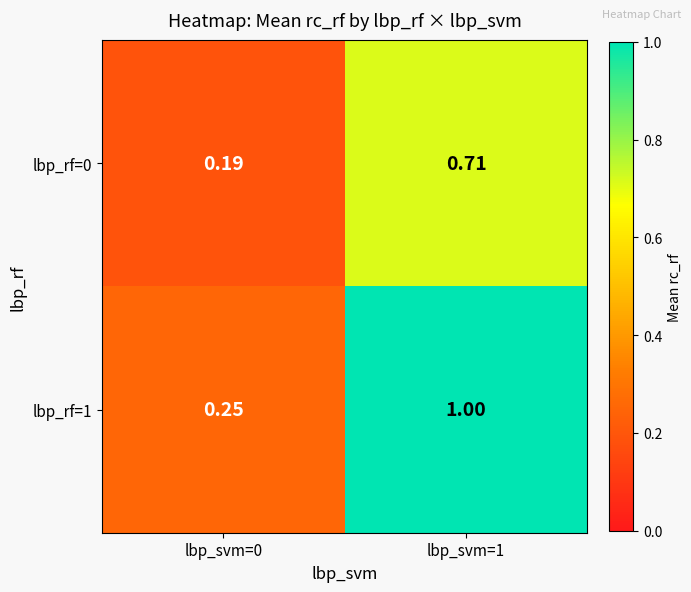

Is the value of lbp_rf=1 at lbp_svm=1 greater than the value of lbp_rf=0 at lbp_svm=1?

Yes